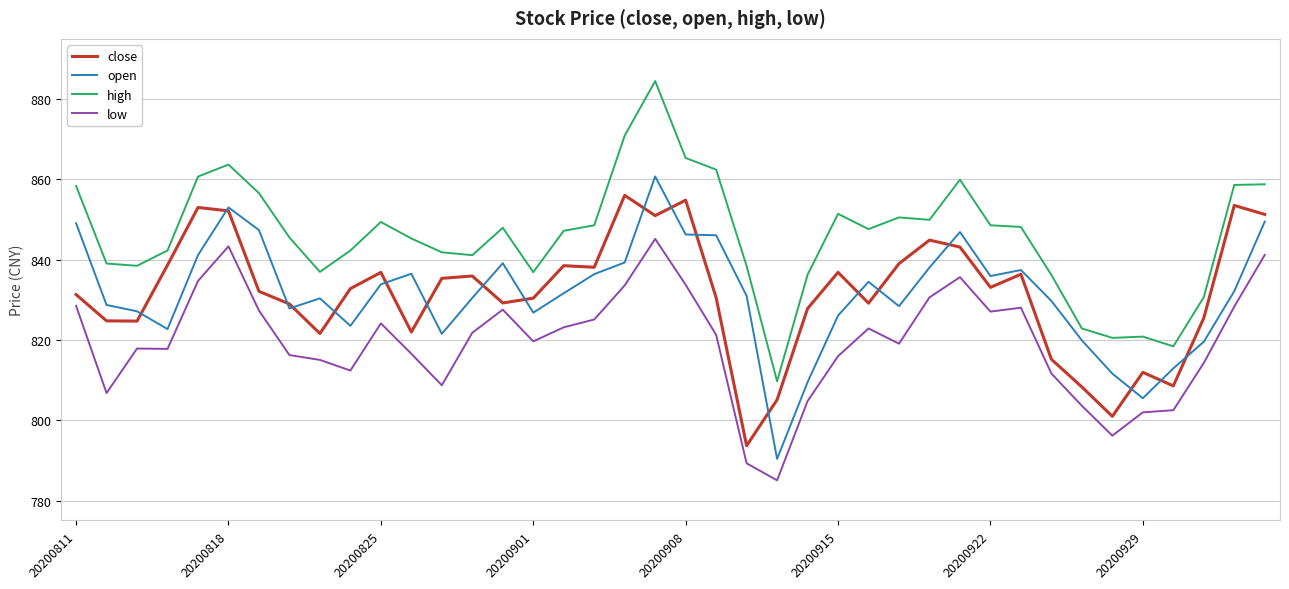

Count the number of categories in the chart.

40